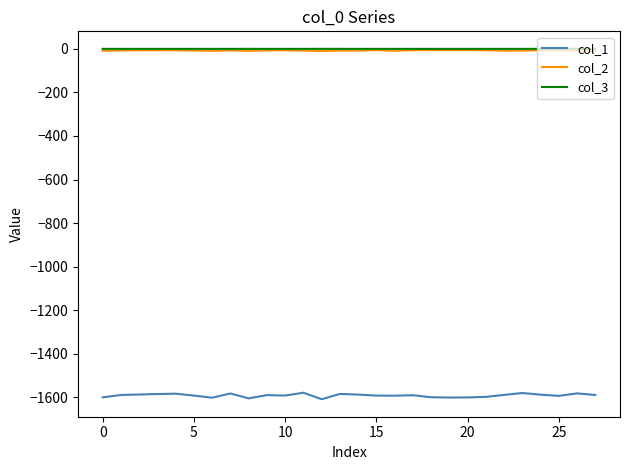

Which series has the largest range (max minus min)?

col_1